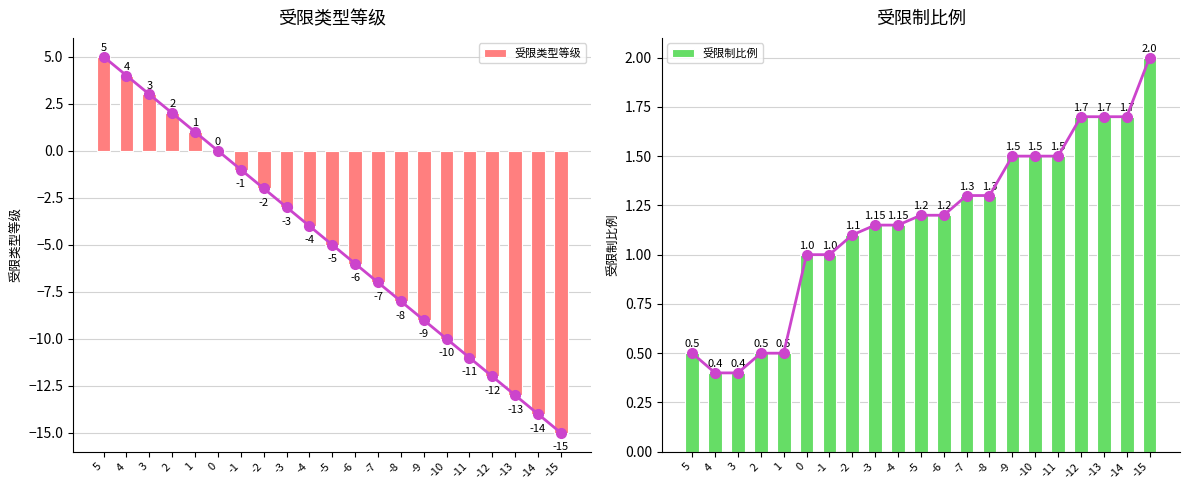

Which has a higher value, 5 or -9?

5